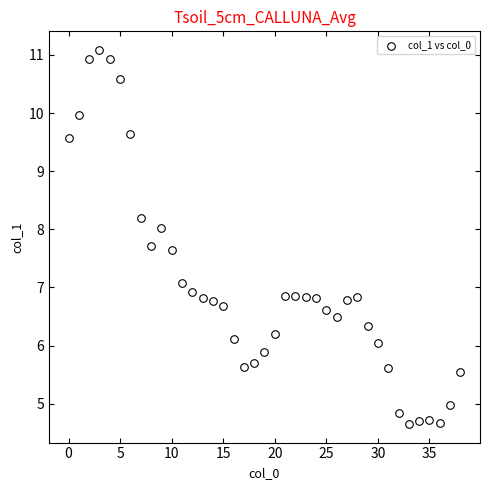

What is the range of Y values (max minus min)?

6.4